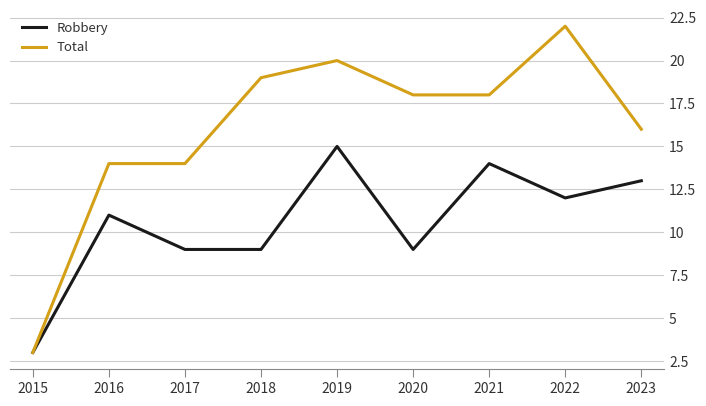

What value does the Robbery series have at 2017, to the nearest 10?

10